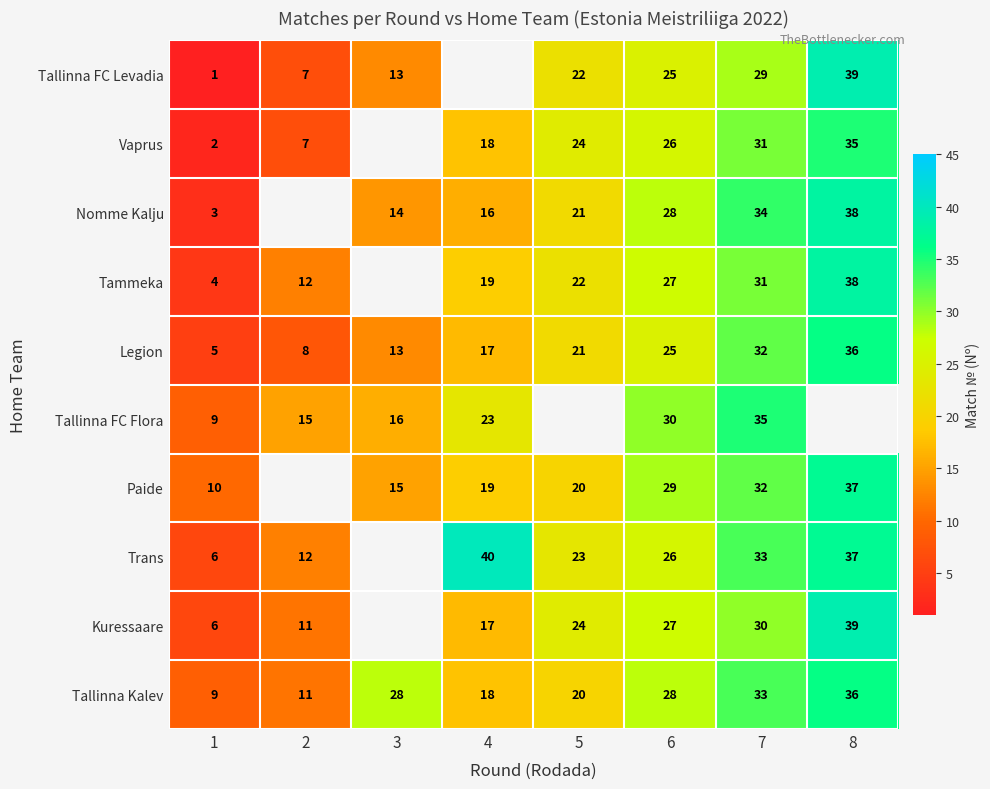

What value does the Legion series have at 3, to the nearest 5?

15